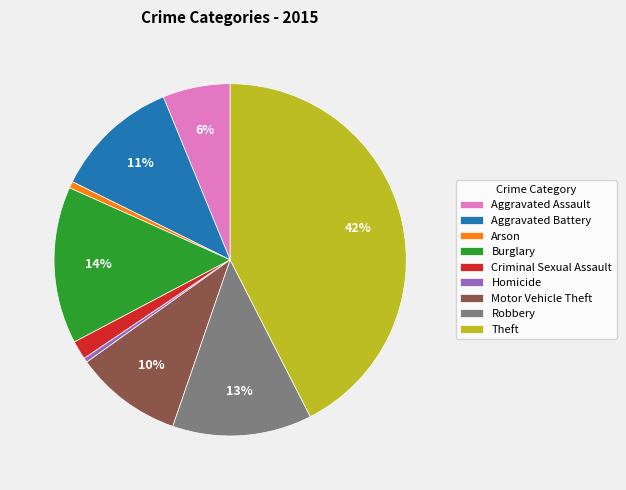

To the nearest percent, what is the combined percentage of Burglary and Motor Vehicle Theft?

24%